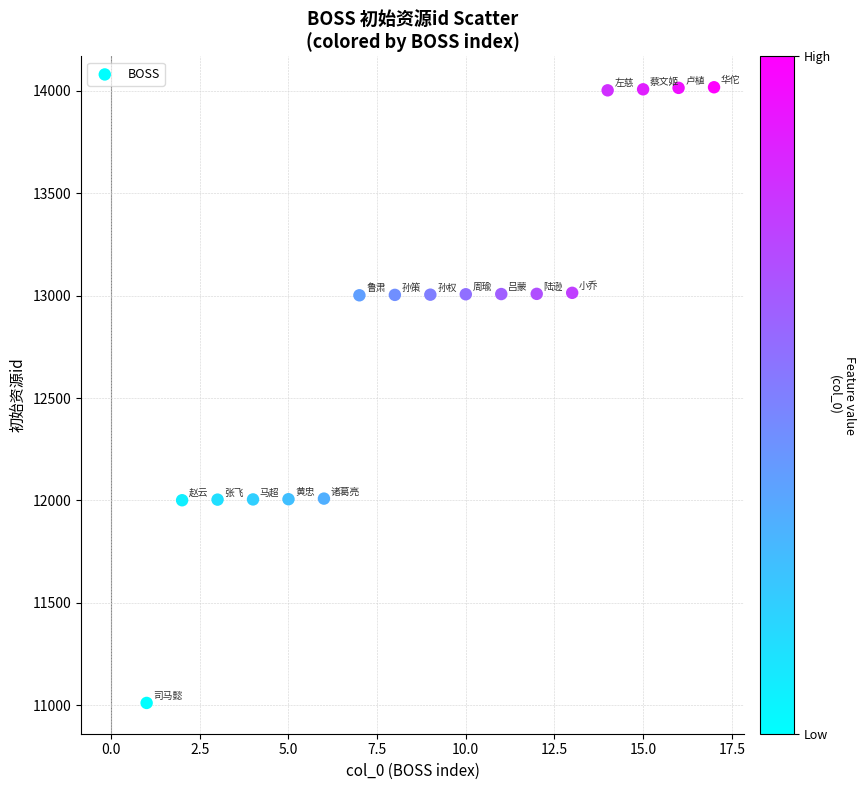

What is the range of Y values (max minus min)?

3007